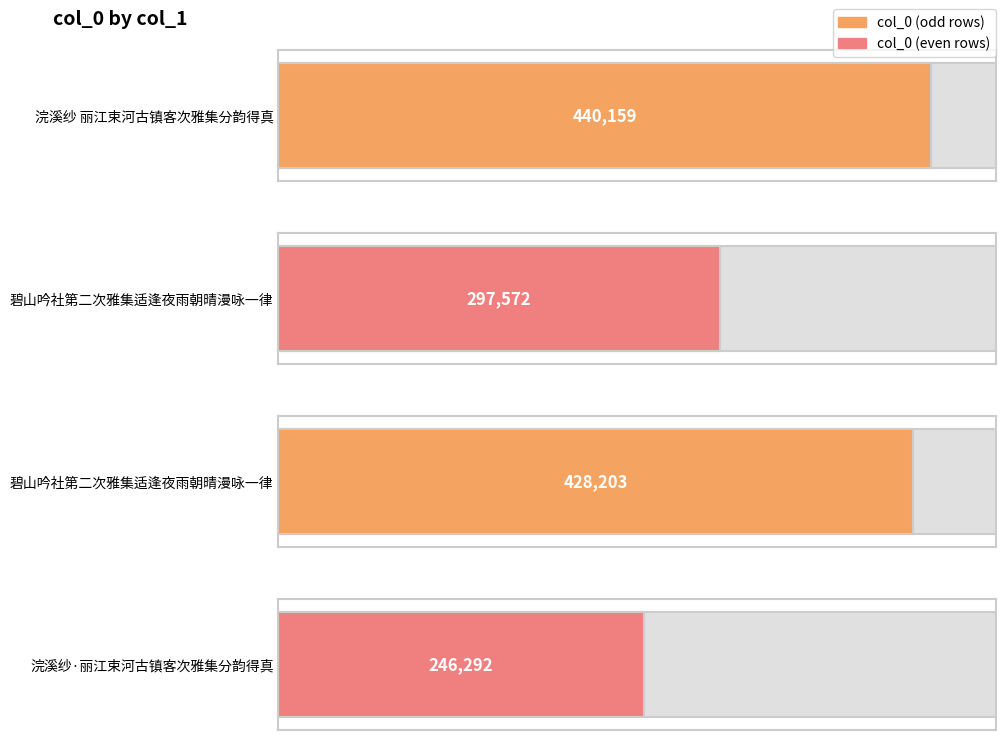

Which category has the lowest value across all series?

浣溪纱·丽江束河古镇客次雅集分韵得真